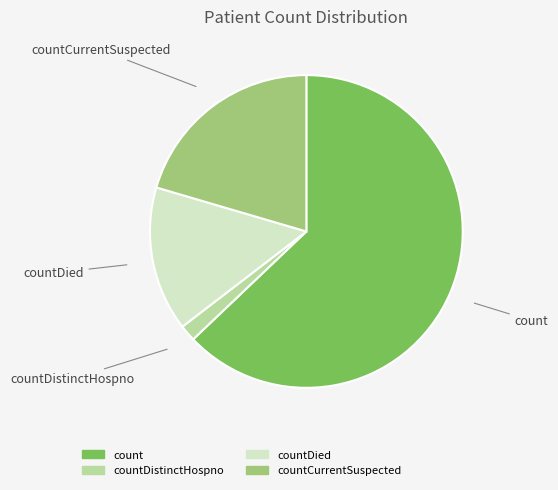

How many segments does this pie chart have?

4